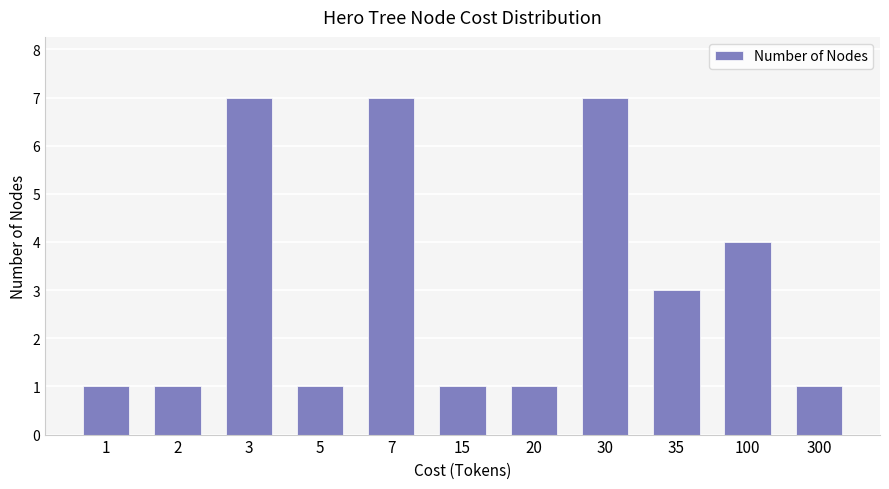

What is the maximum value shown in the chart?

7